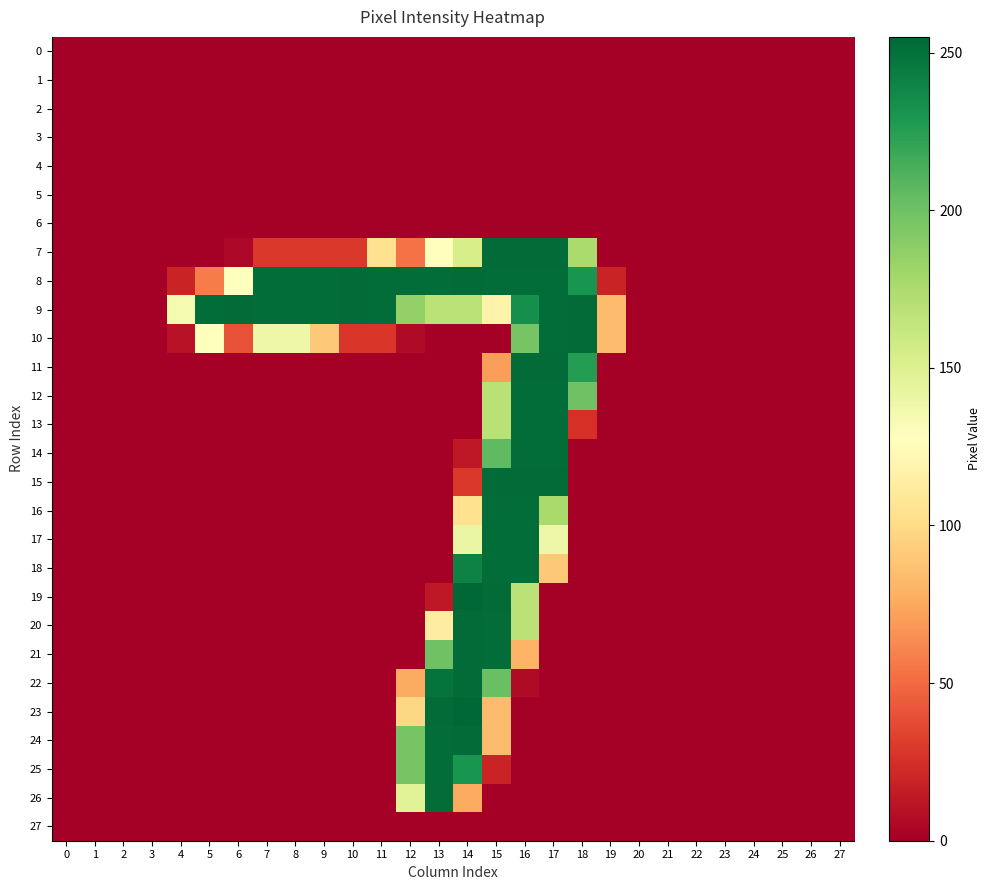

Which series has the largest total across all categories?

9